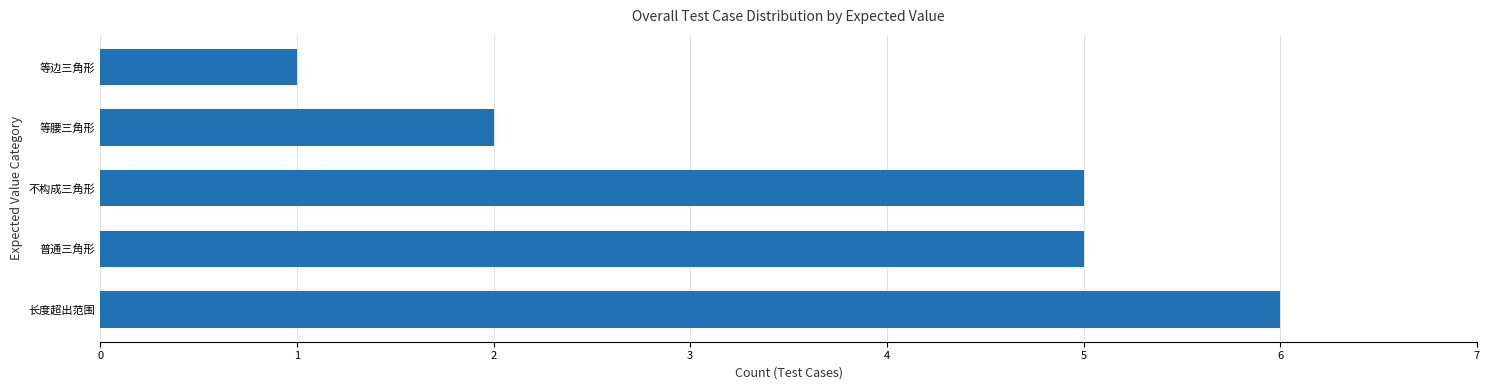

True or false: the data shows 2 at 等腰三角形.

True